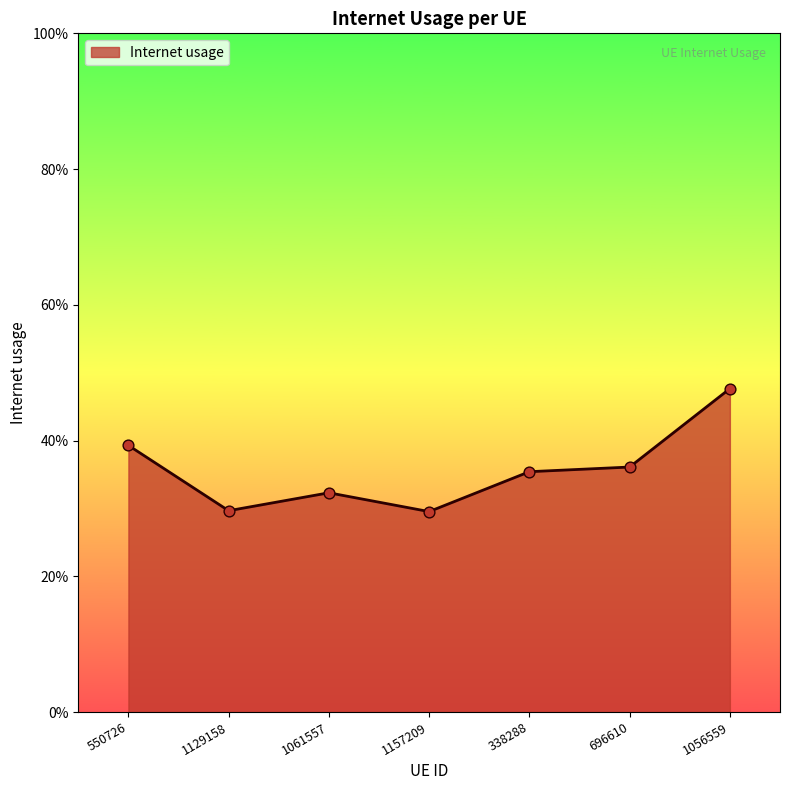

Which has a higher value, 1061557 or 1056559?

1056559